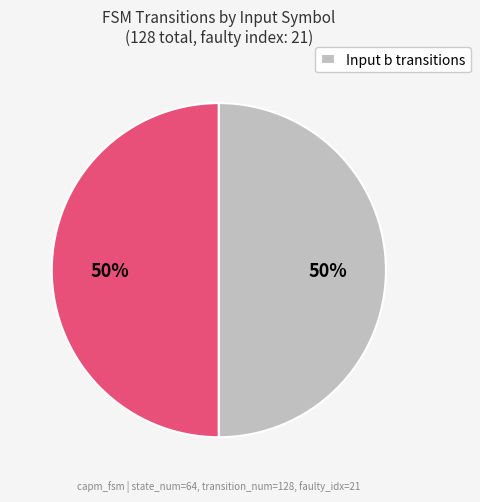

To the nearest percent, what is the average slice percentage?

50%